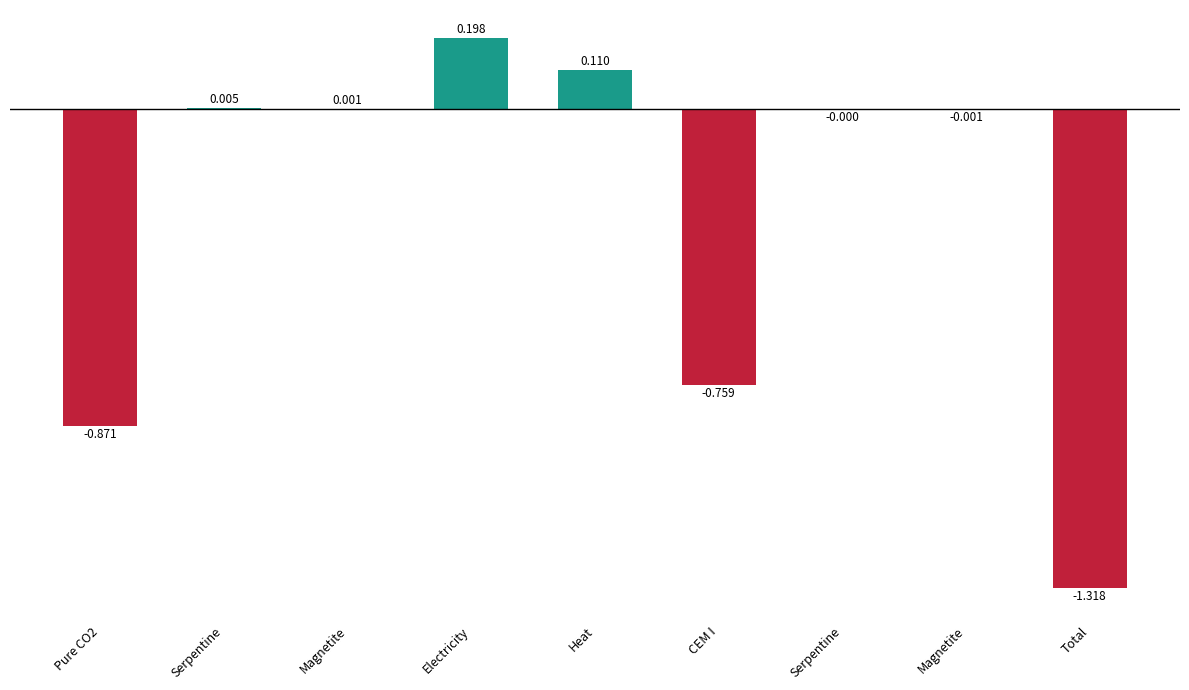

Reading right to left, list all the values displayed in this chart.

Total=-1.3	Magnetite=-0.0	Serpentine=-0.0	CEM I=-0.8	Heat=0.1	Electricity=0.2	Magnetite=0.0	Serpentine=0.0	Pure CO2=-0.9